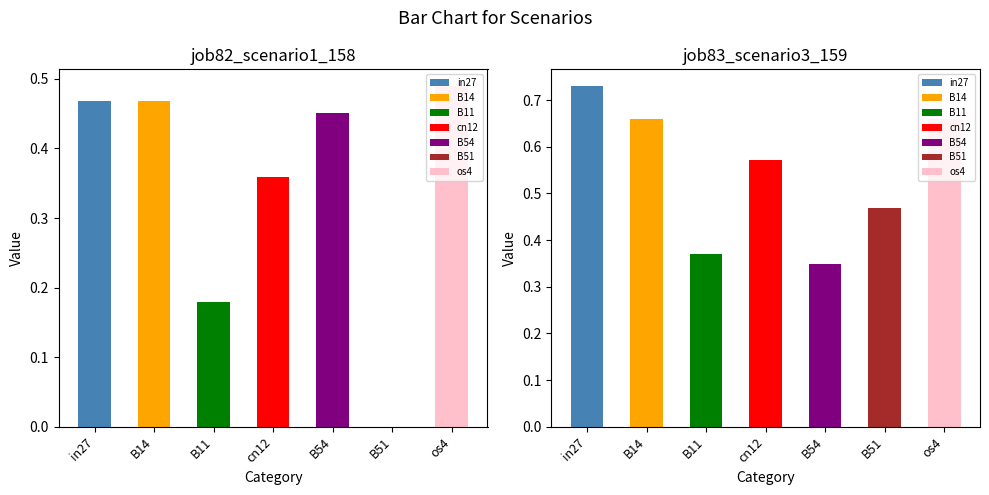

List the series in order of their overall mean, lowest first.

job82_scenario1_158, job83_scenario3_159